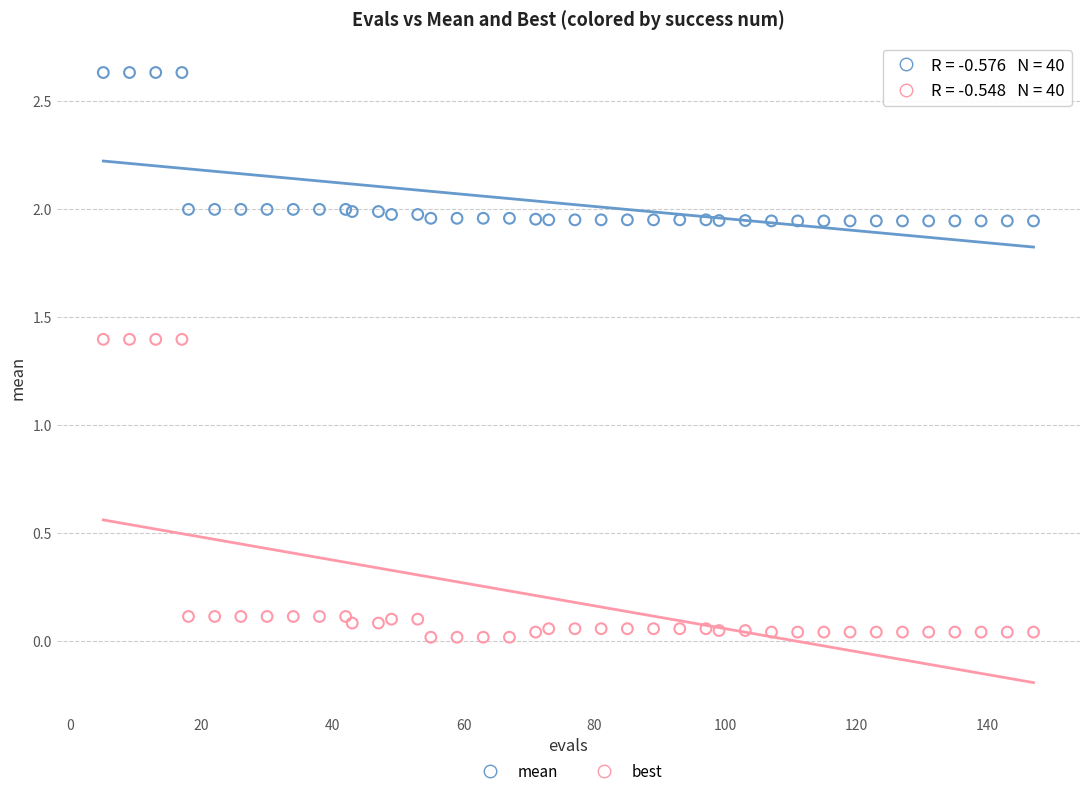

Which series reaches the maximum Y coordinate?

mean